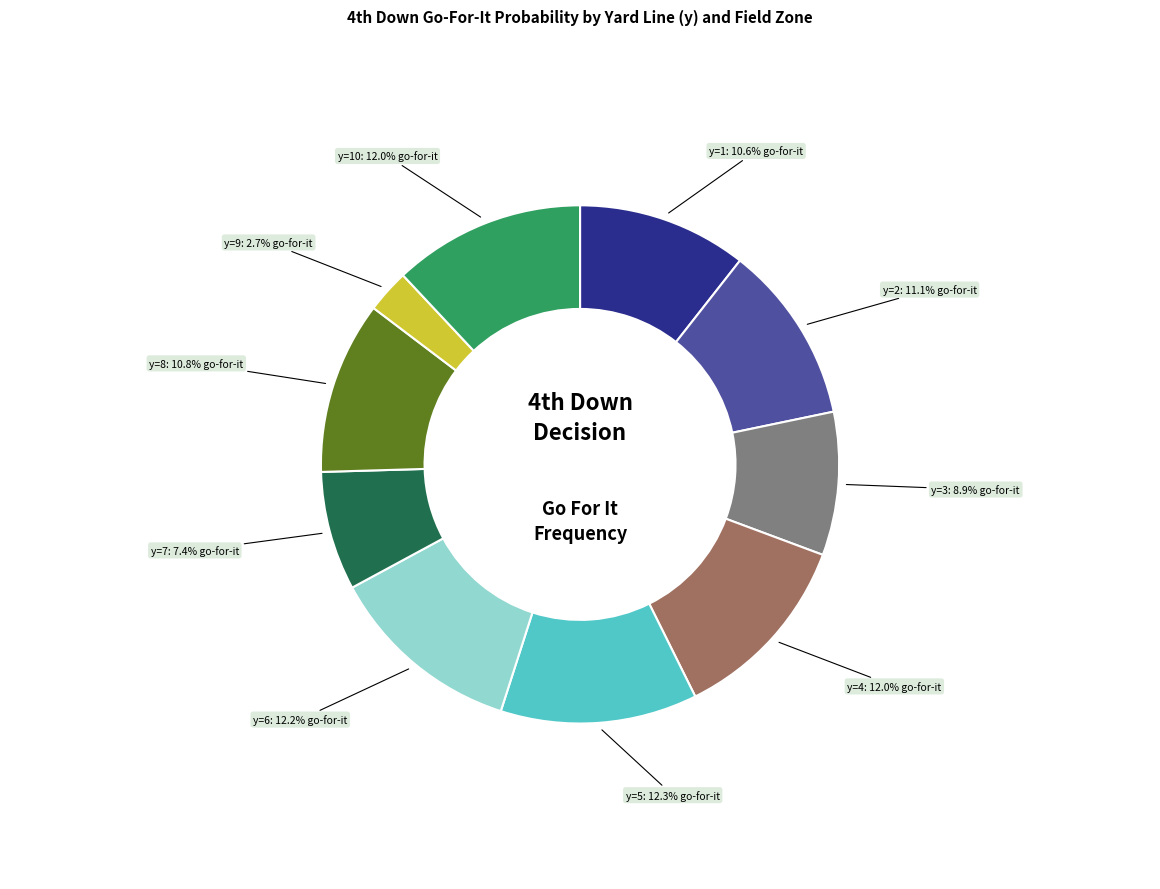

Does any single category account for the majority?

No